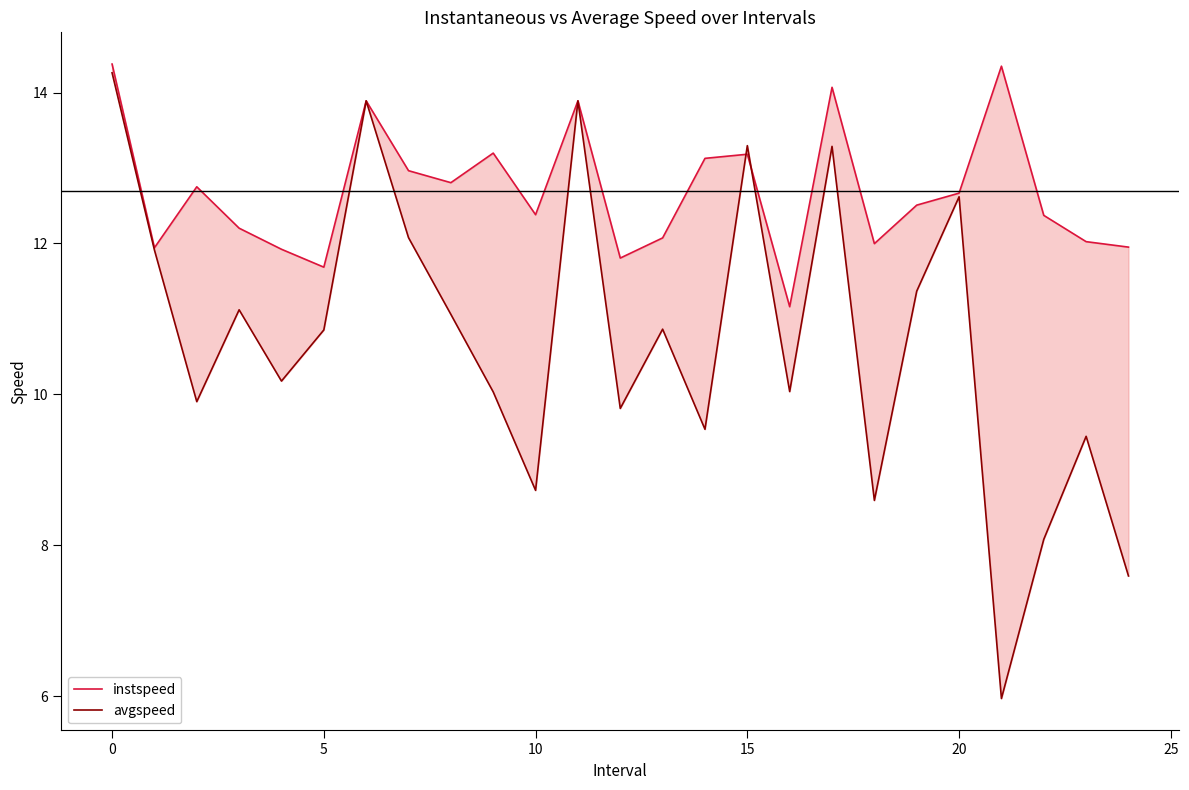

How many lines are shown in the chart?

2